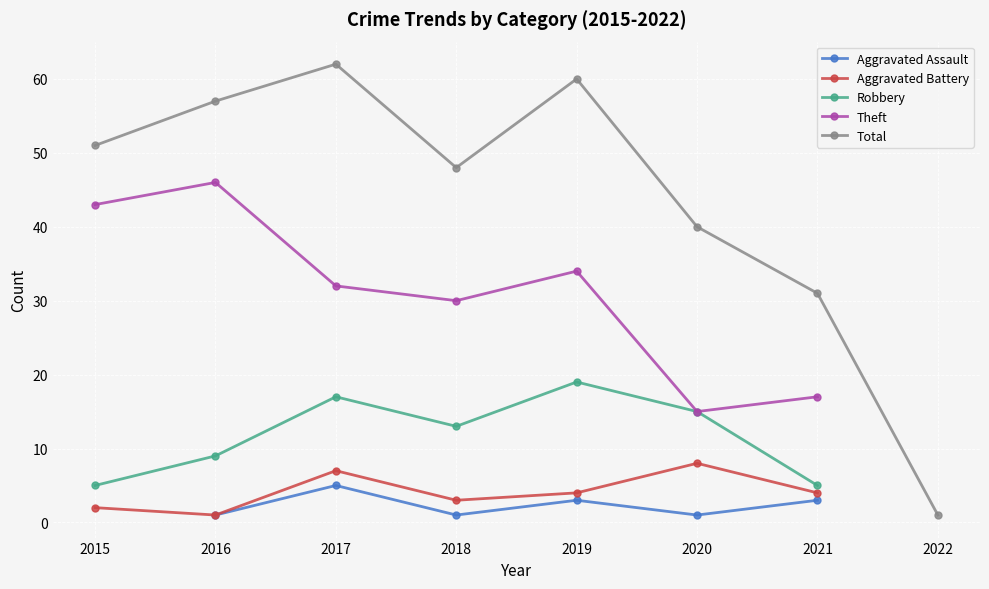

Count the number of categories in the chart.

8